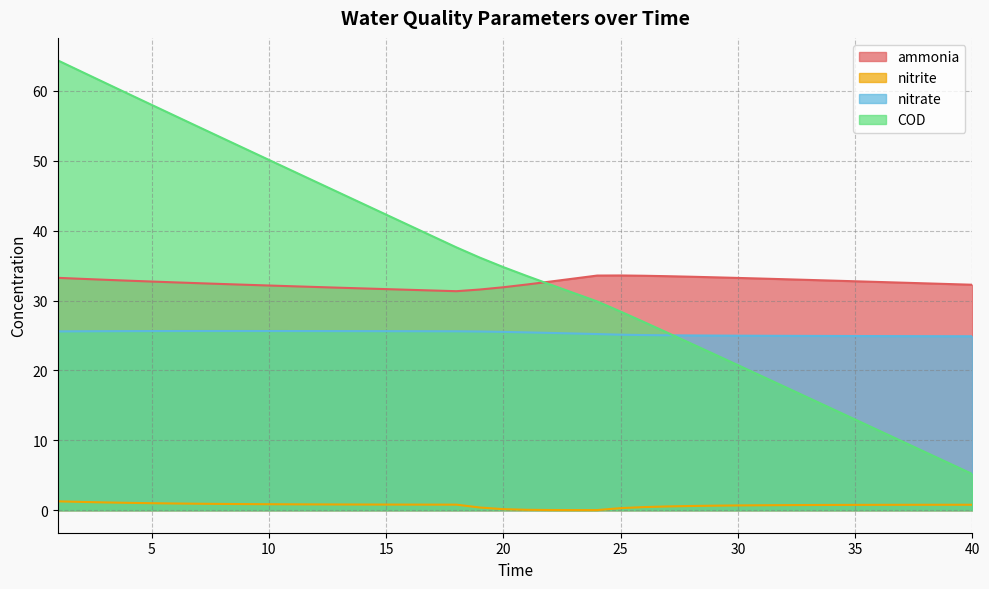

True or false: nitrite has a value of 1.0 at 6.

True